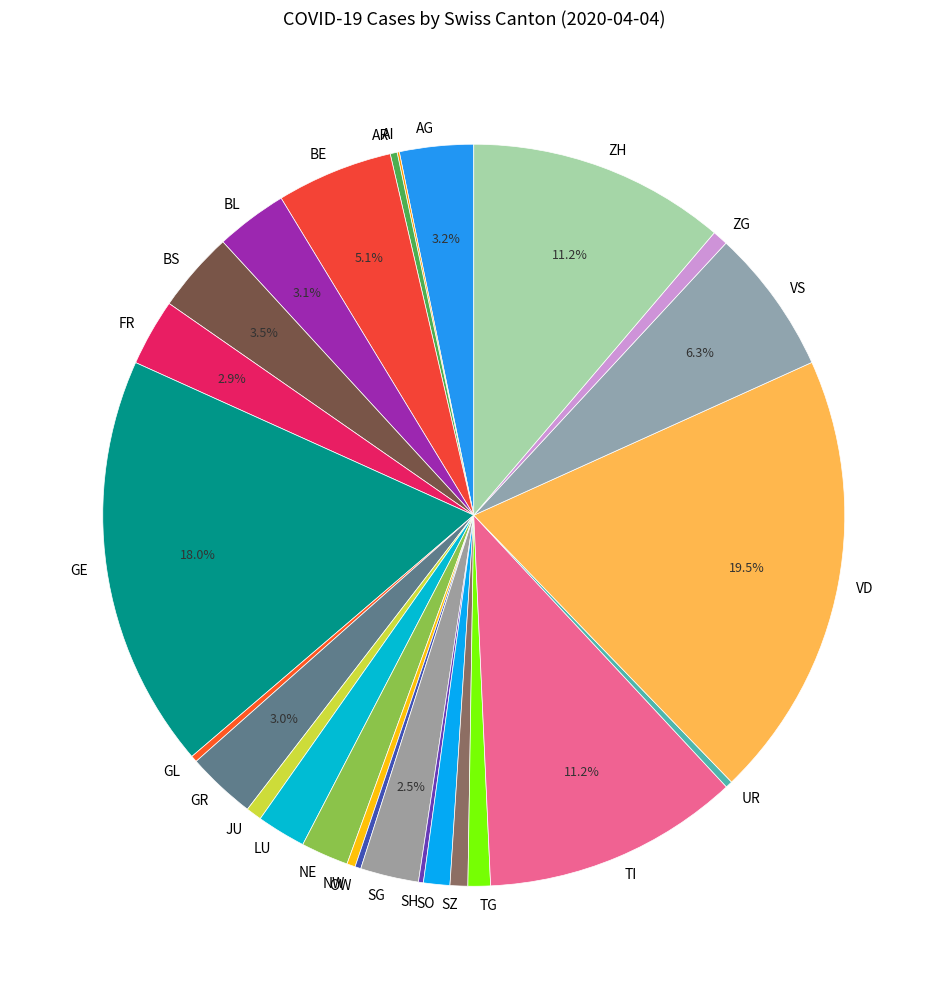

Which slice is the largest?

VD